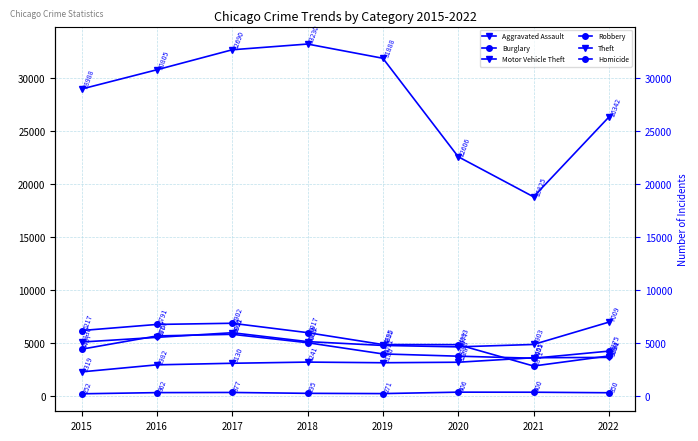

Reading left to right, list all the values displayed in this chart.

Aggravated Assault: 2319	2982	3130	3241	3180	3228	3651	3684
Burglary: 6217	6791	6902	6017	4895	4883	2871	3821
Motor Vehicle Theft: 5130	5574	6011	5172	4811	4677	4903	7009
Robbery: 4457	5707	5860	5068	4011	3798	3605	4275
Theft: 28988	30805	32690	33230	31888	22606	18825	26342
Homicide: 252	362	377	295	271	406	400	350